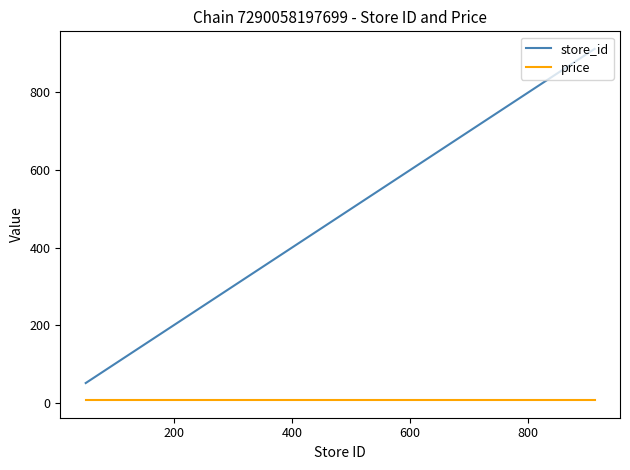

Which series has the largest total across all categories?

store_id